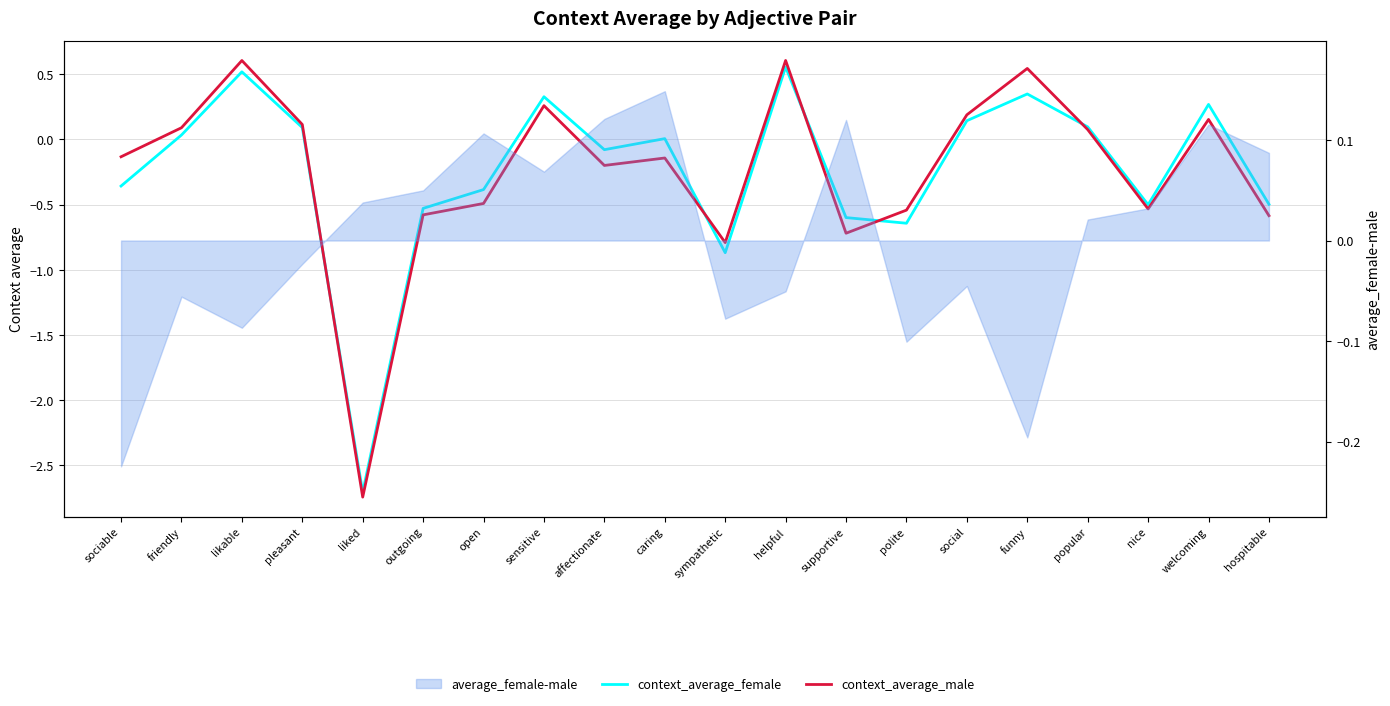

What is the sum of all context_average_female values?

-4.8